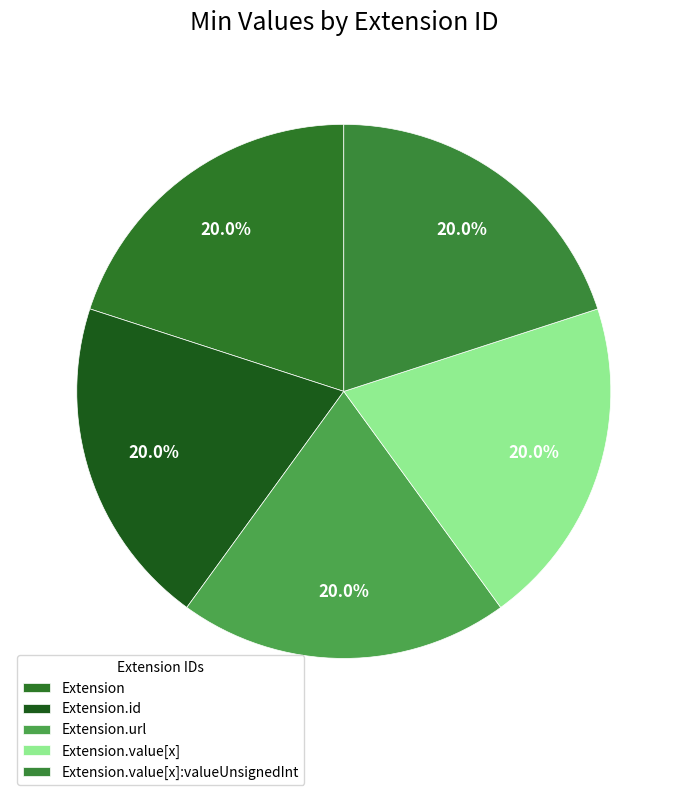

To the nearest percent, what is the difference between the largest and smallest slice percentages?

0%